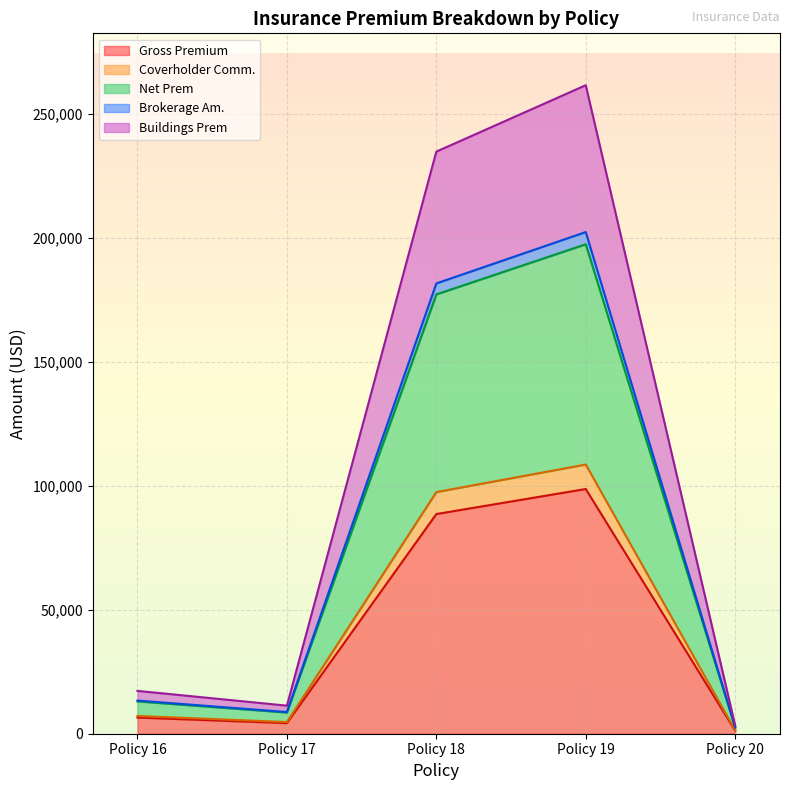

How many series are shown in this chart?

5